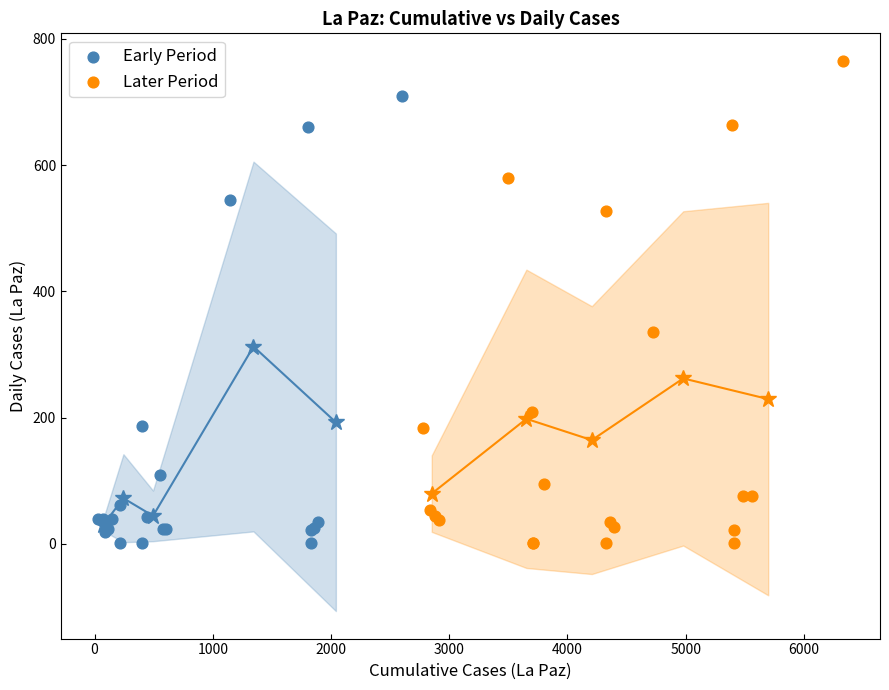

Which series has the widest spread of Y values?

Later Period